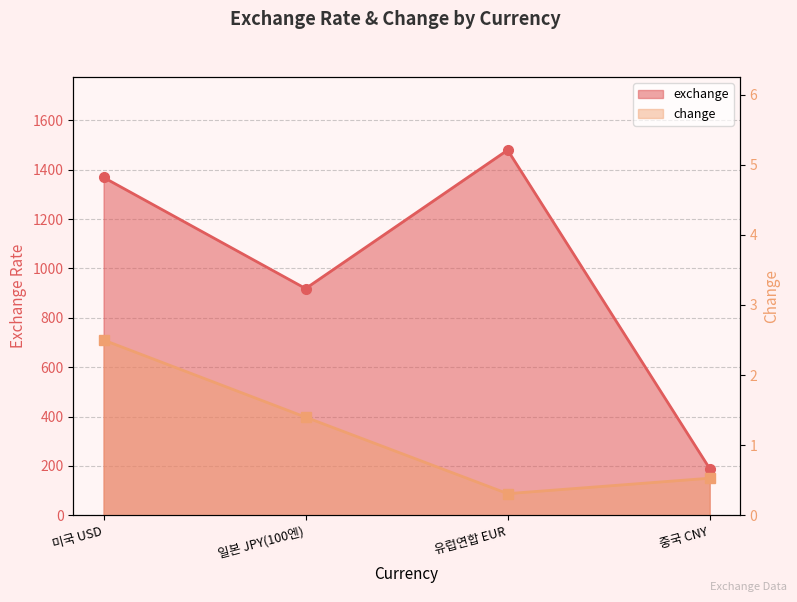

List the series in order of their overall mean, lowest first.

change, exchange